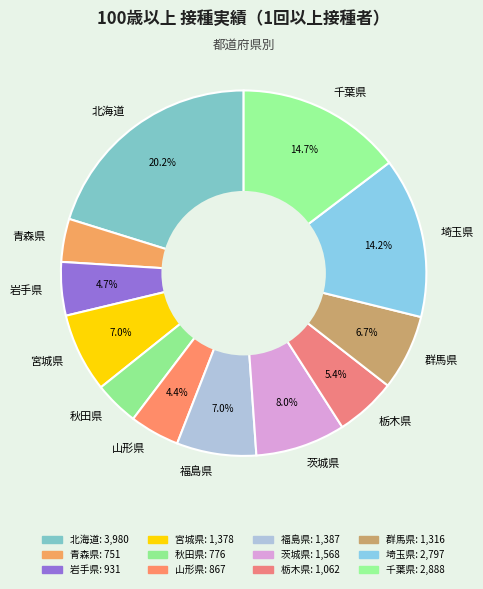

Approximately how many times larger is the value at 栃木県 compared to 岩手県?

1.1